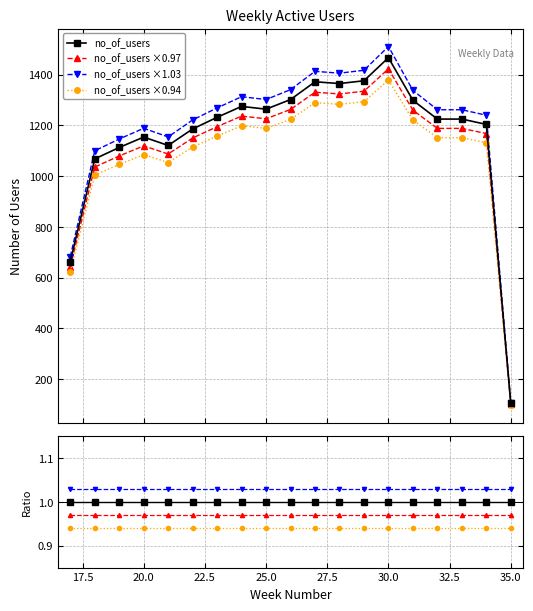

How many distinct data groups are displayed?

4